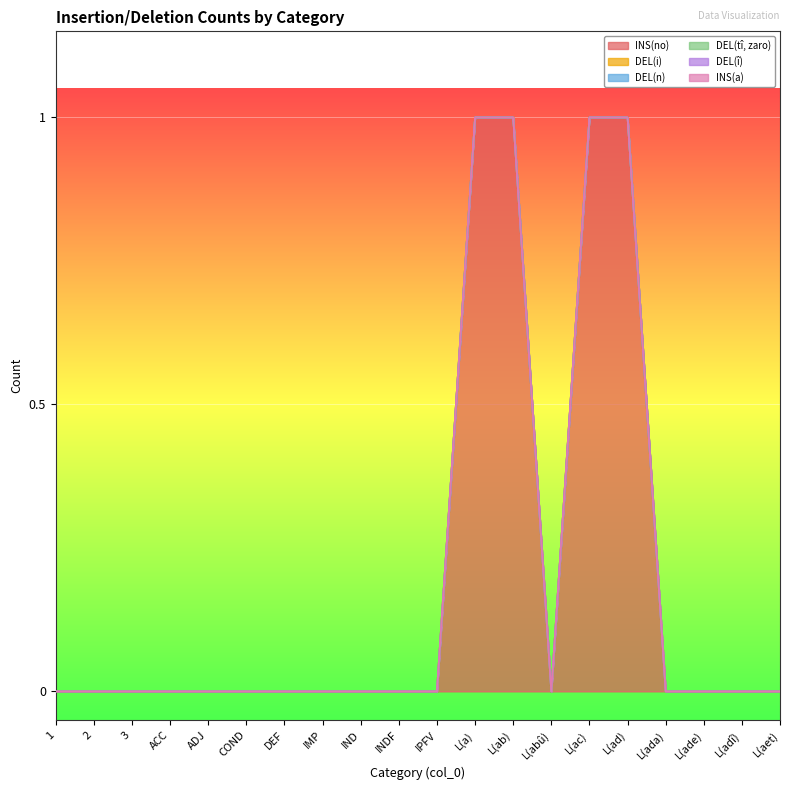

What is the label of the 12th point from the right?

IND